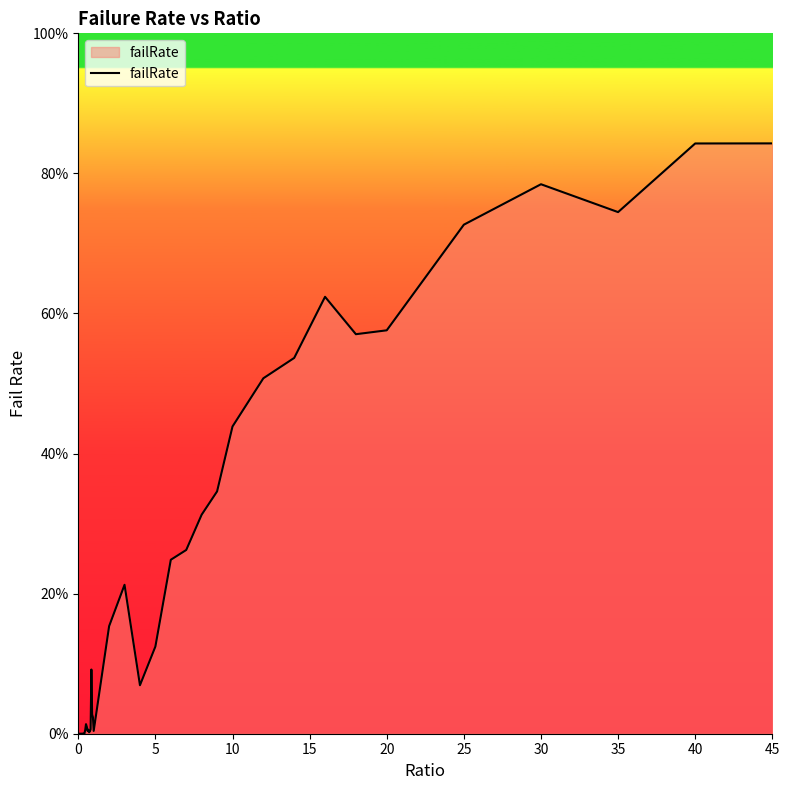

Does the chart have visible grid lines?

No